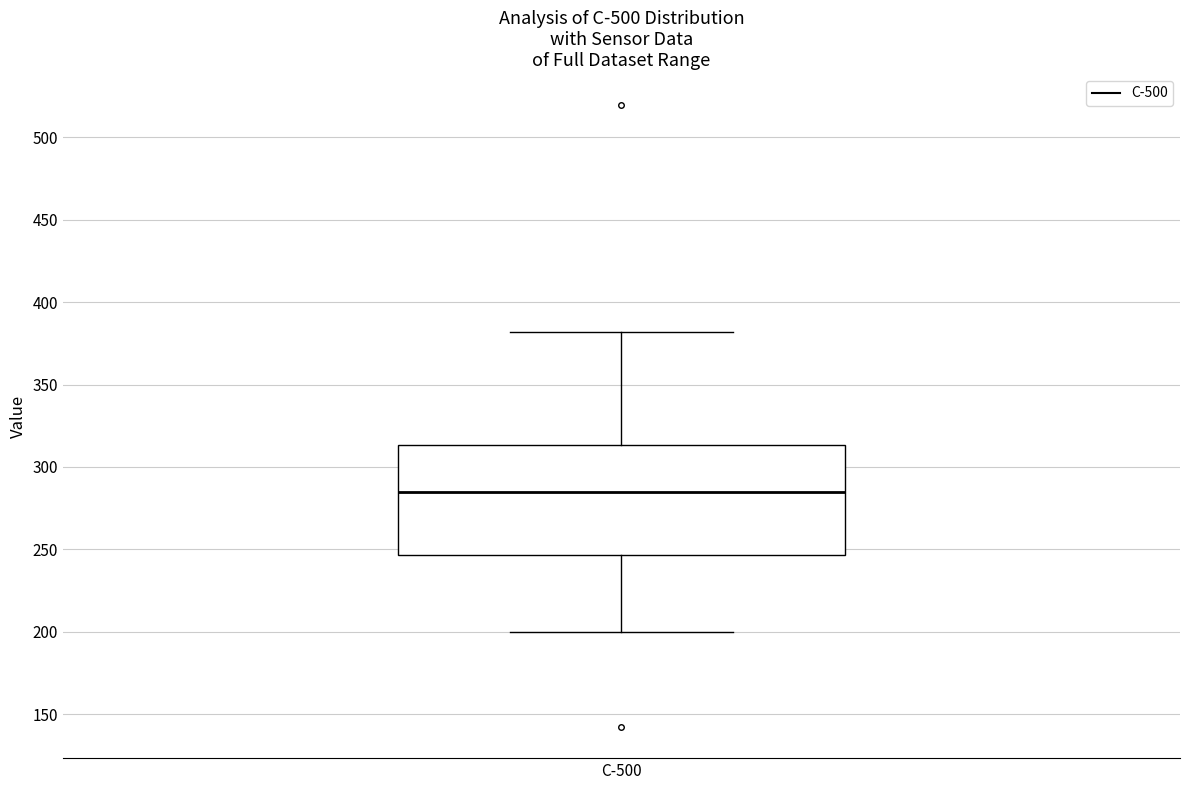

Transcribe this box plot: give where the median line is, the range the box spans, and where the two whiskers end, as read against the y-axis. The values are not printed on the chart, so give them approximately, as read against the axis.

median 285, box 245 to 315, whiskers 200 to 380